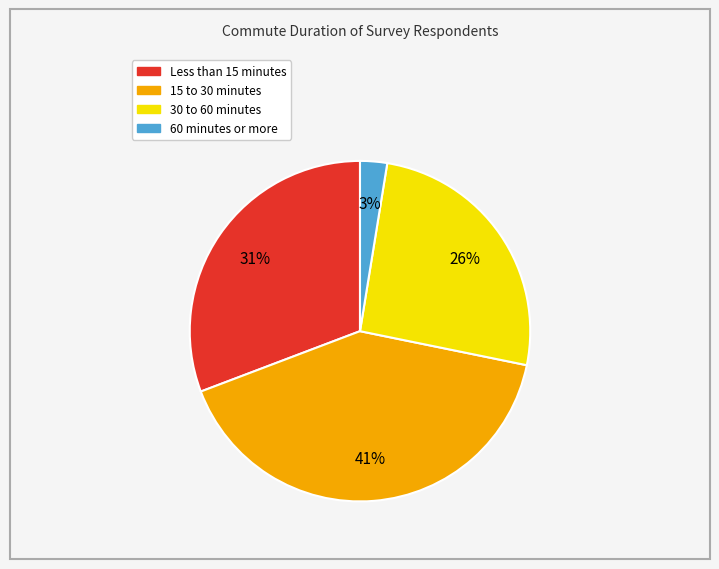

Between 15 to 30 minutes and Less than 15 minutes, which is larger?

15 to 30 minutes